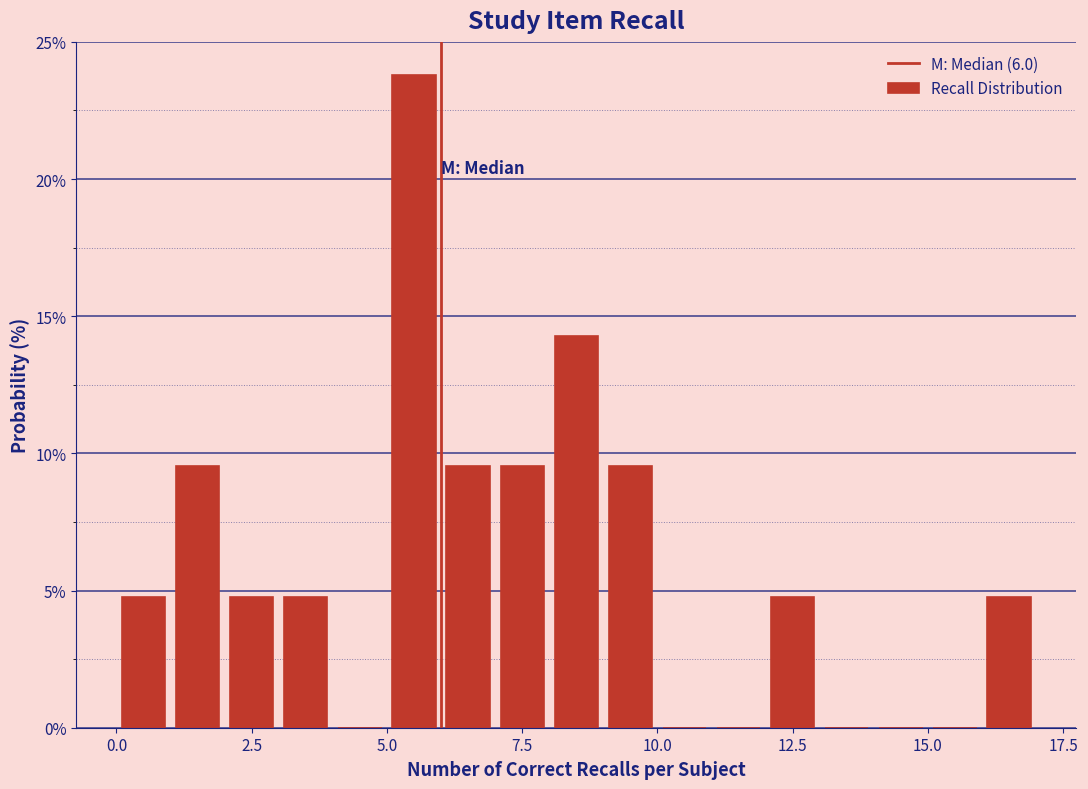

Read against the x-axis, roughly where is the centre of the tallest bar?

5.5